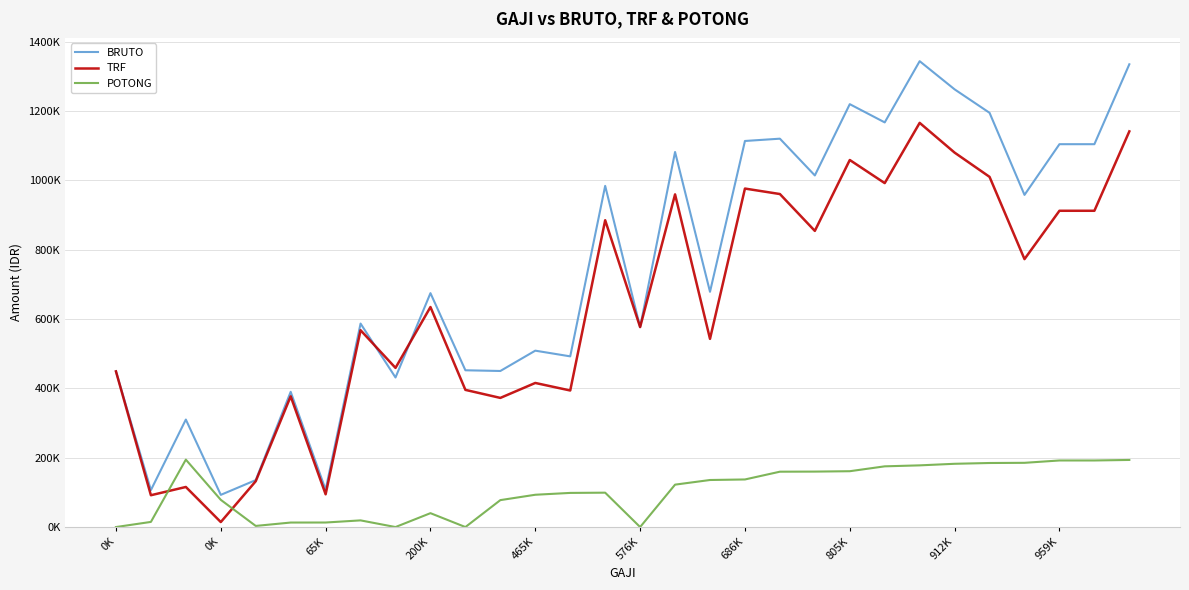

Rank the series by their average value, from highest to lowest.

BRUTO, TRF, POTONG